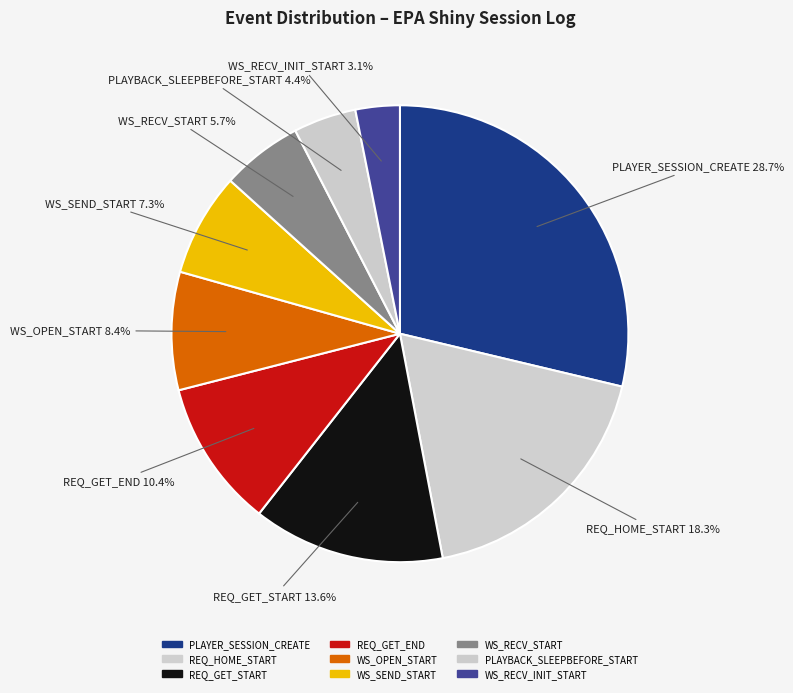

What percentage is the WS_SEND_START slice, to the nearest percent?

7%